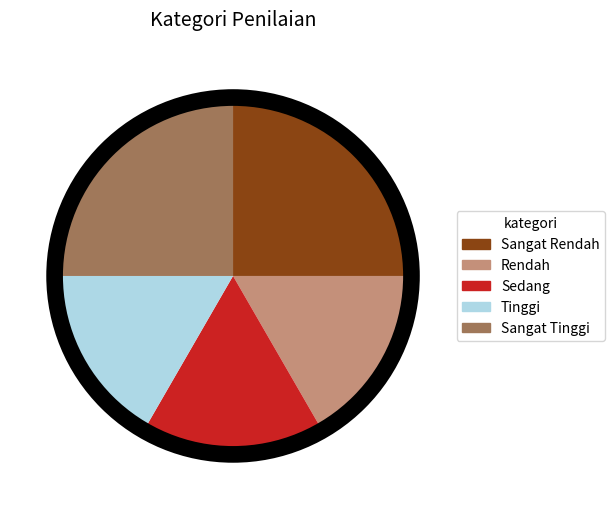

Is there a majority slice in this chart?

No